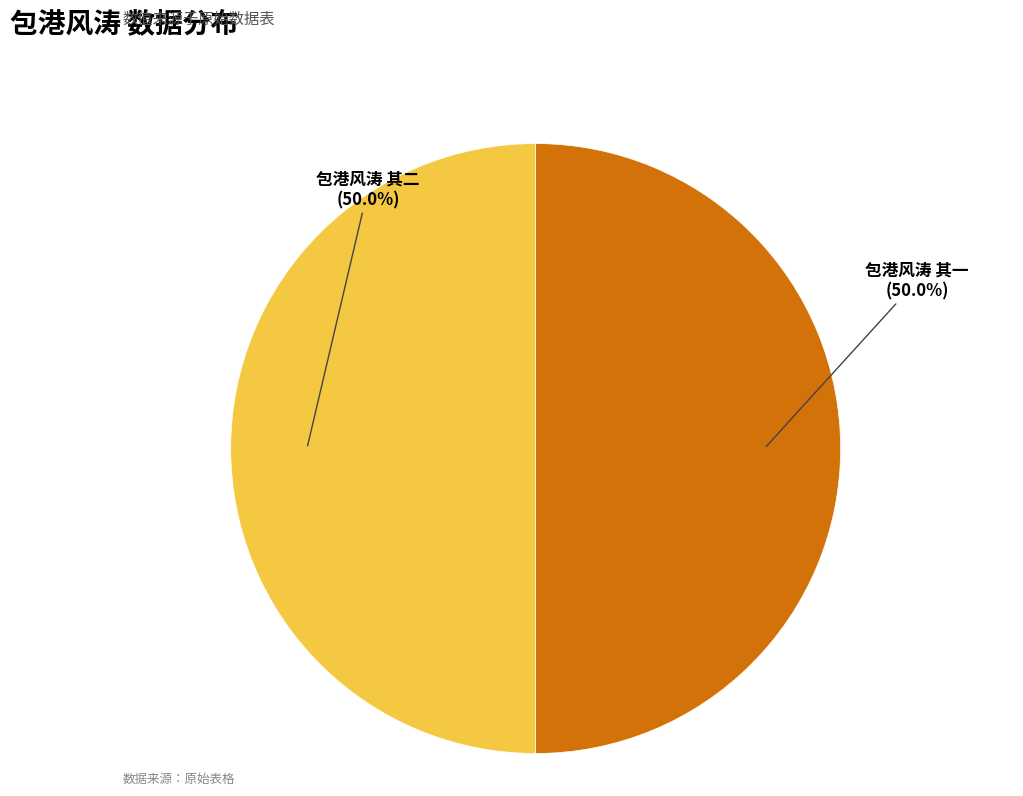

To the nearest percent, what portion does 包港风涛 其一 represent?

50%